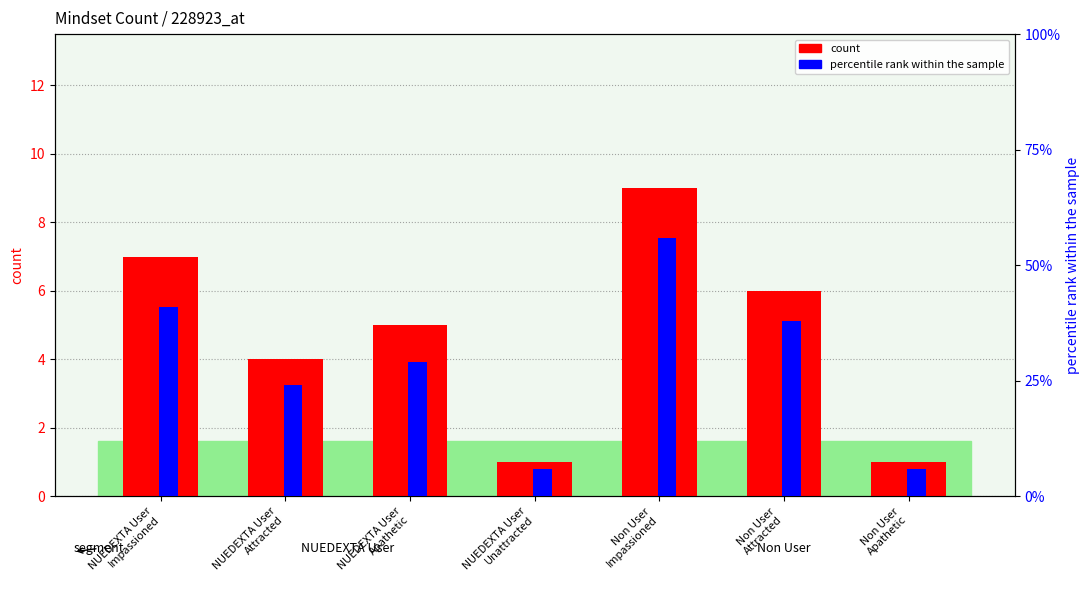

True or false: percentile rank within the sample has a value of 41 at NUEDEXTA User
Impassioned.

True